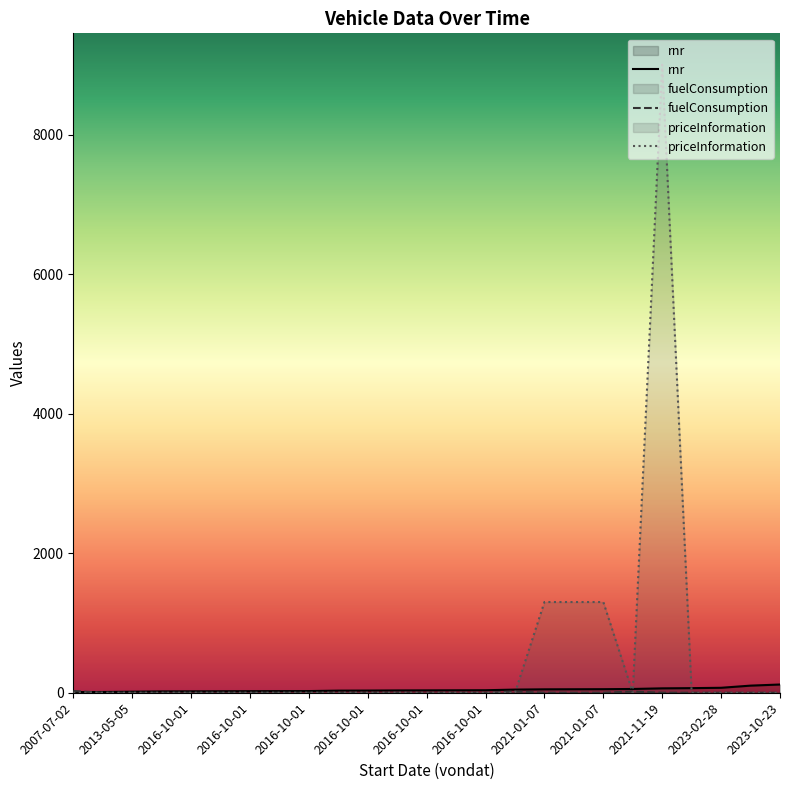

Reading left to right, what are all the values shown in this chart?

rnr: 10	11	15	19	20	21	22	23	24	30	31	33	34	35	36	45	49	50	51	54	63	66	71	102	118
fuelConsumption: 25	0	0	0	0	0	0	0	0	0	0	0	0	0	0	18	0	0	0	17	0	0	0	0	0
priceInformation: 0	0	0	0	0	0	0	0	0	0	0	0	0	0	0	0	1300	1300	1300	0	9000	0	0	0	0